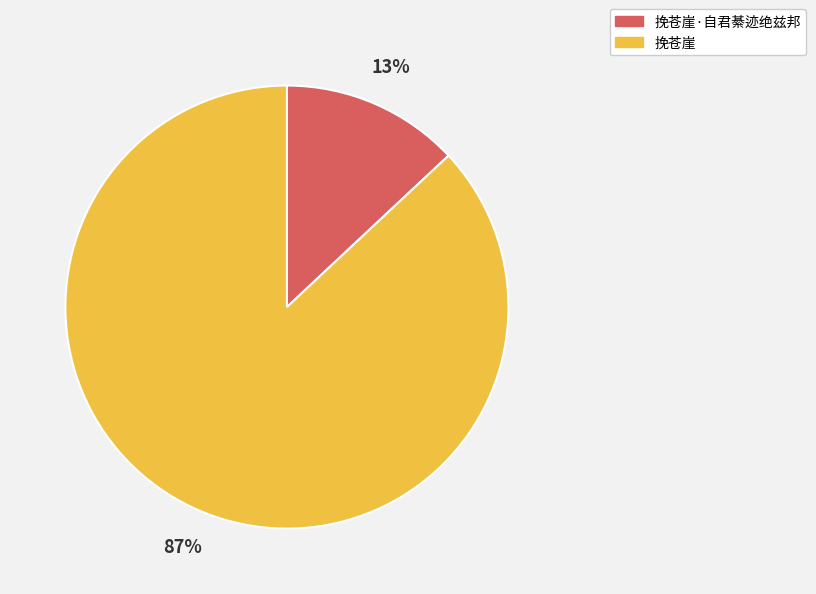

The 挽苍崖 slice represents 87% of the pie. True or false?

True